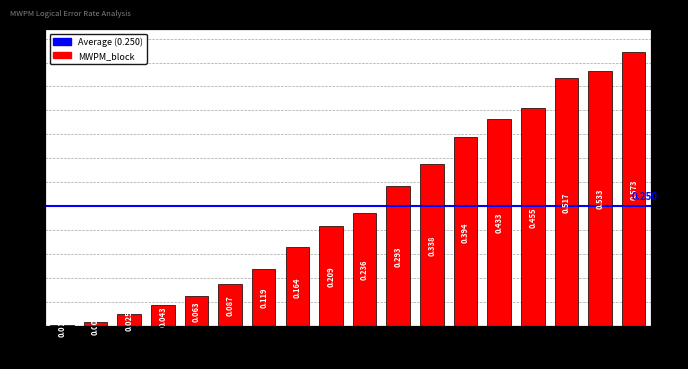

At which category does the chart reach its minimum across all series?

0.010